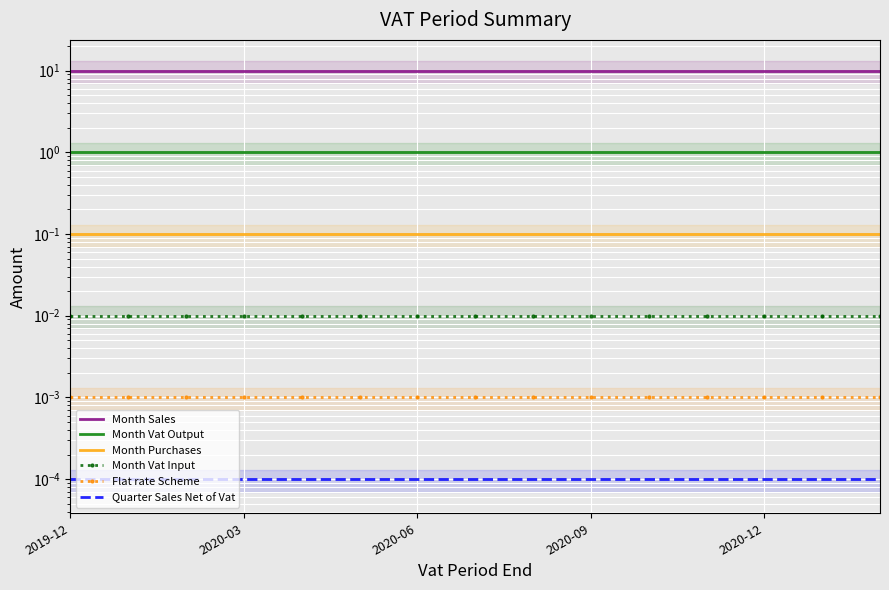

Where is Month Vat Output nearest to the value 1?

2019-12